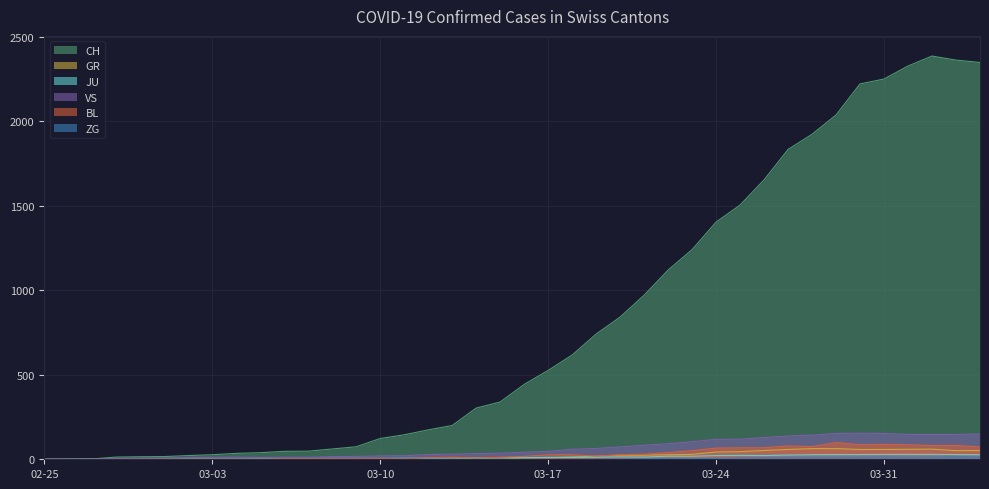

Which series has the widest spread of values?

CH